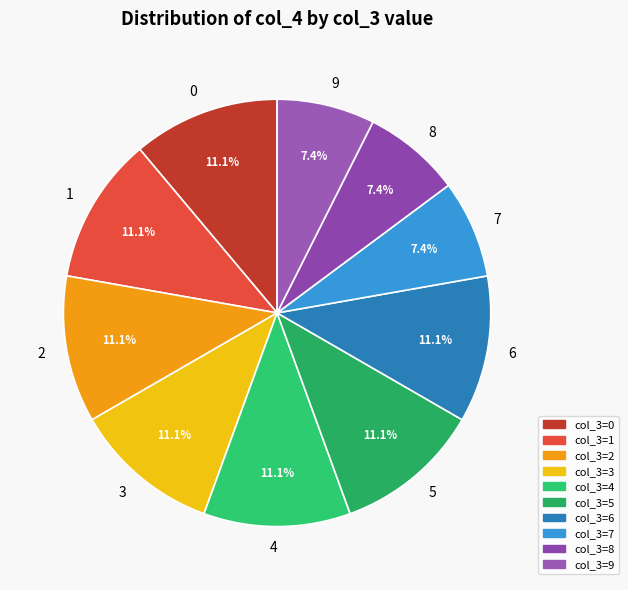

To the nearest percent, what portion does 1 represent?

11%